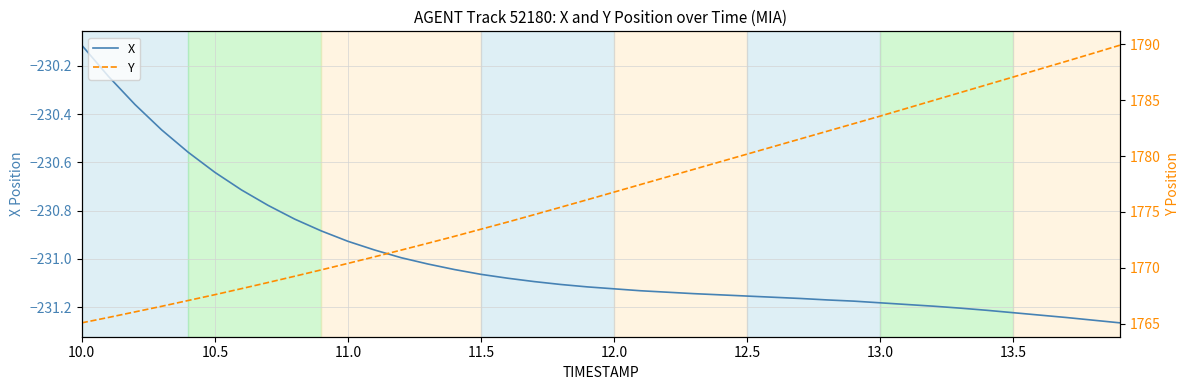

True or false: X has a value of -311.5 at 13.0.

False